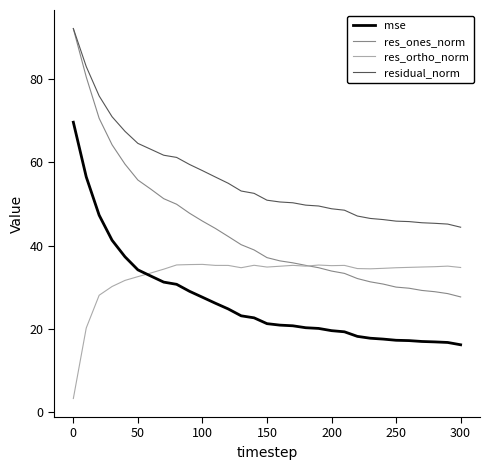

What is the highest value of the mse series?

69.7